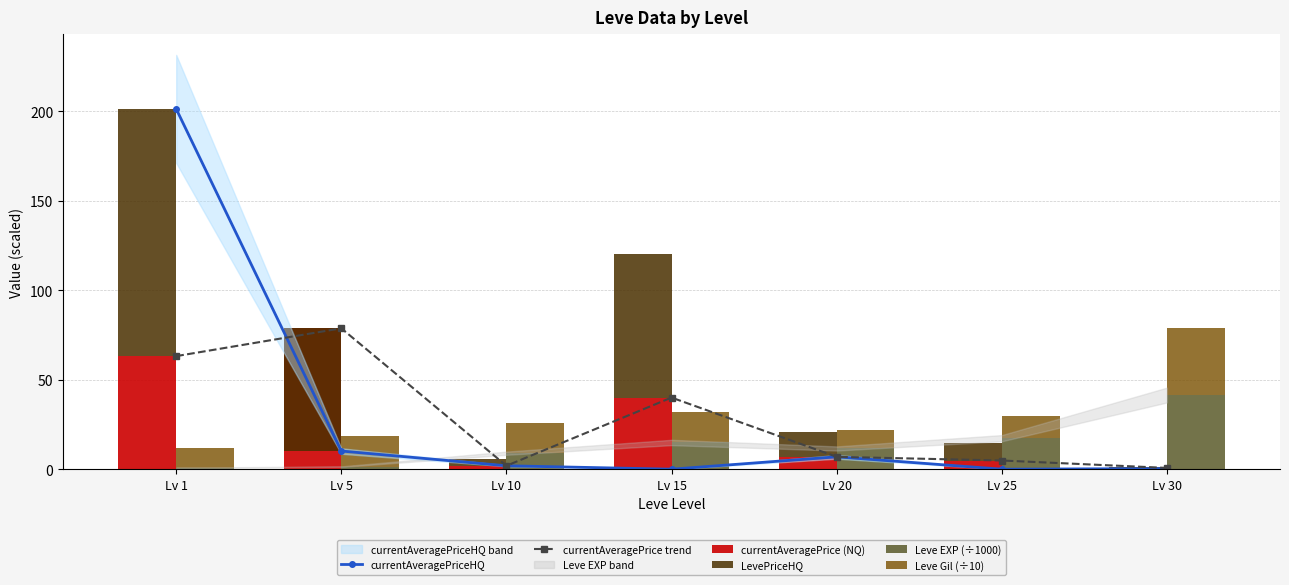

What is the value of the currentAveragePriceHQ point at the 5th from the left?

6.9